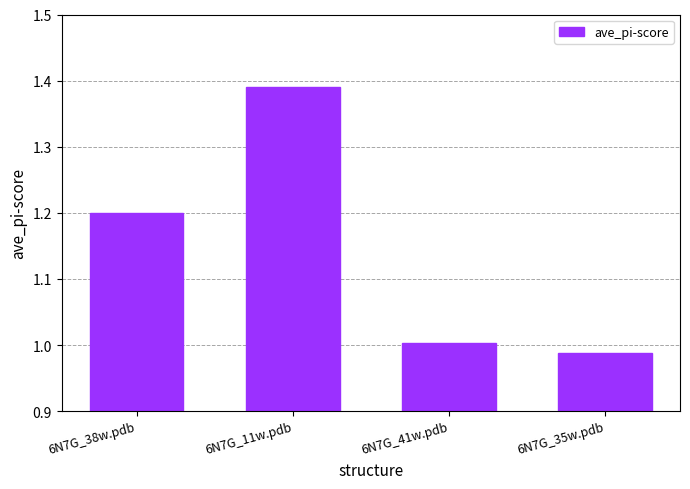

True or false: the data shows 1.4 at 6N7G_35w.pdb.

False